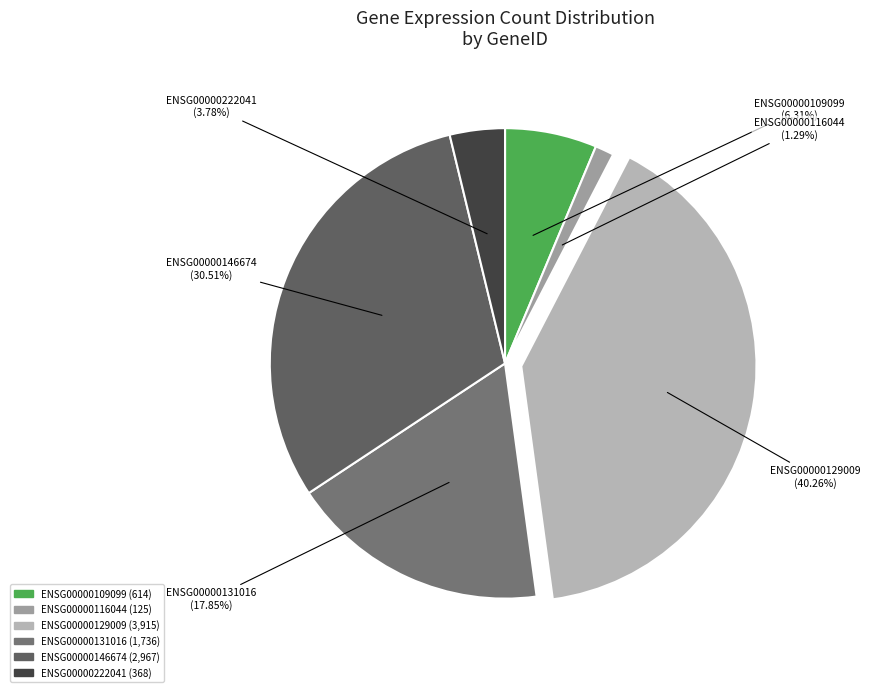

To the nearest percent, what is the difference between the largest and smallest slice percentages?

39%